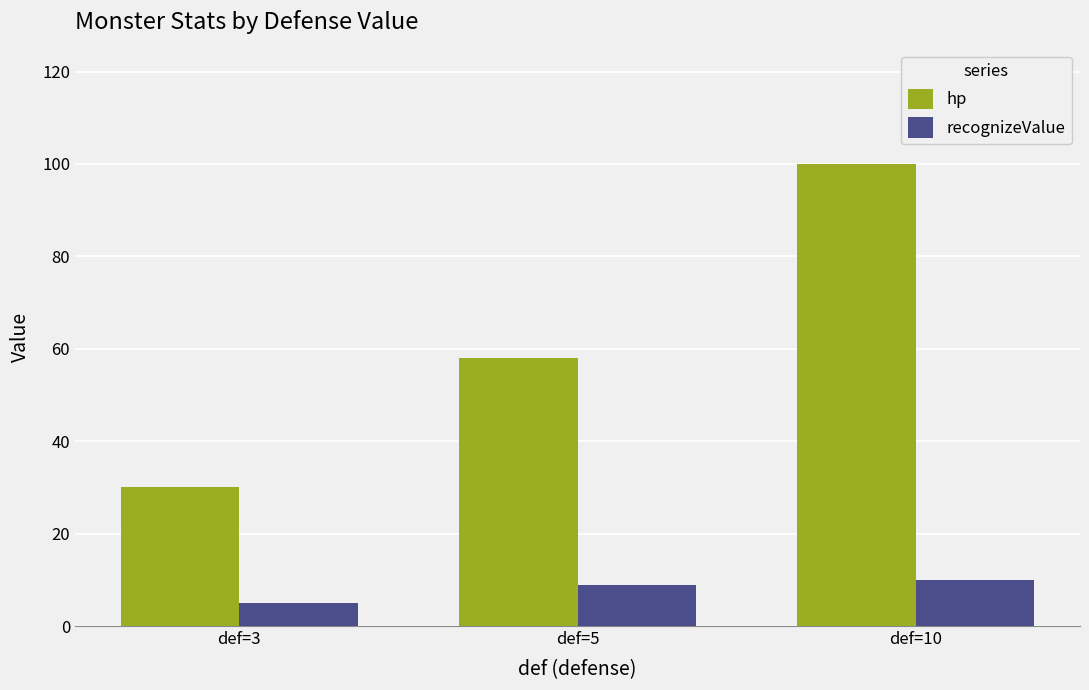

At which category is the sum across all series the highest?

def=10